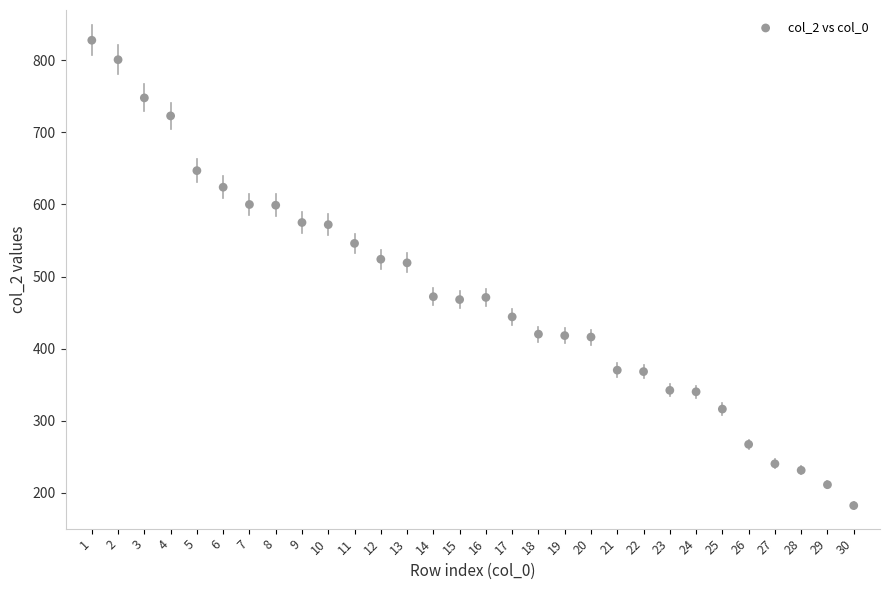

What is the range of Y values (max minus min)?

646